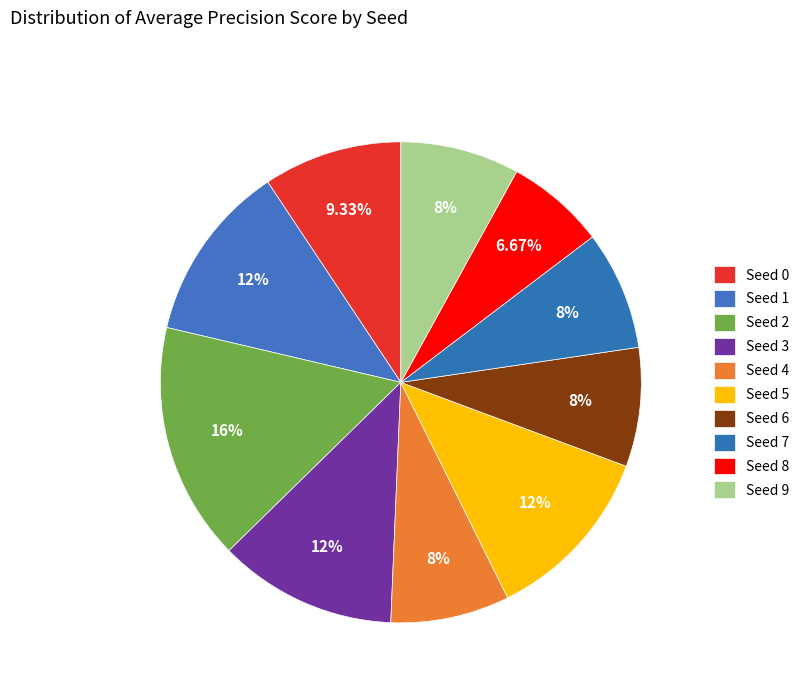

Count the number of slices in the pie.

10